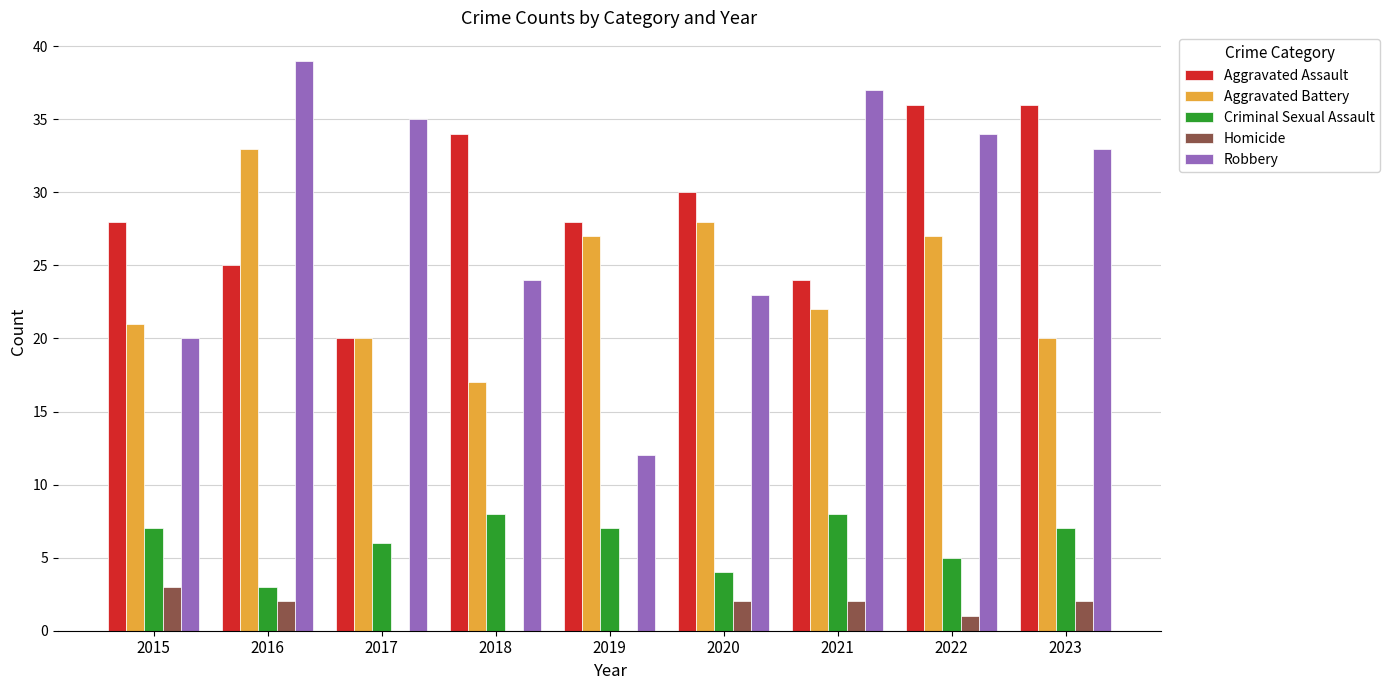

Where is Homicide nearest to the value 1?

2022